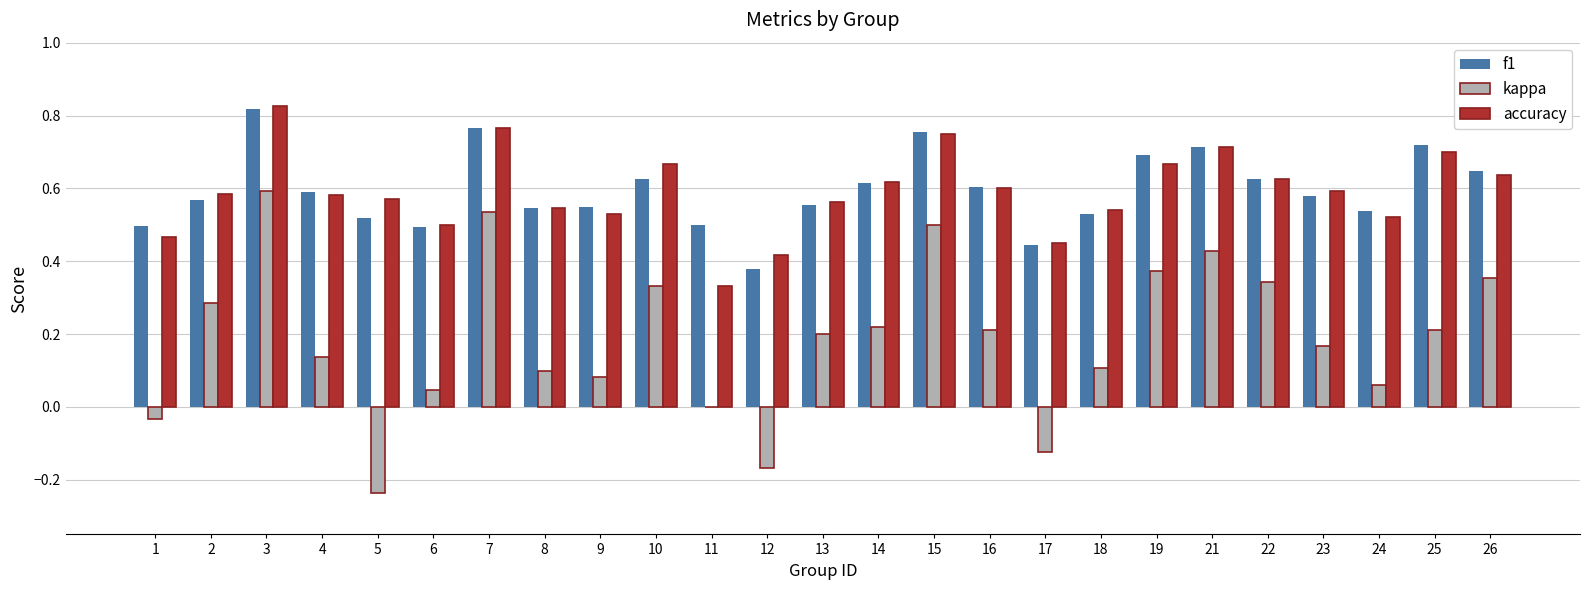

Is the value of accuracy at 5 greater than the value of kappa at 9?

Yes